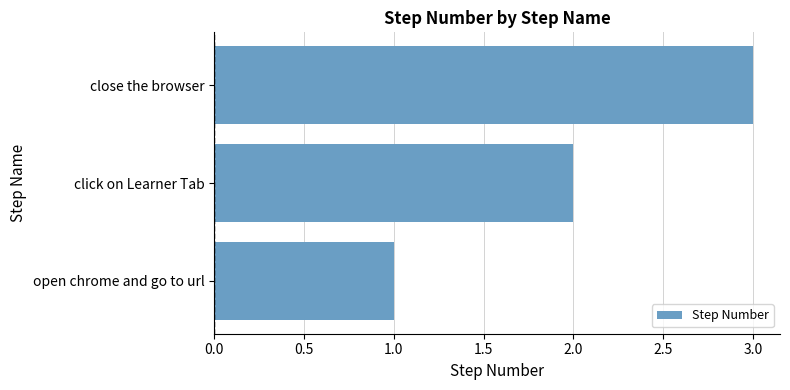

True or false: the data shows 2 at click on Learner Tab.

True